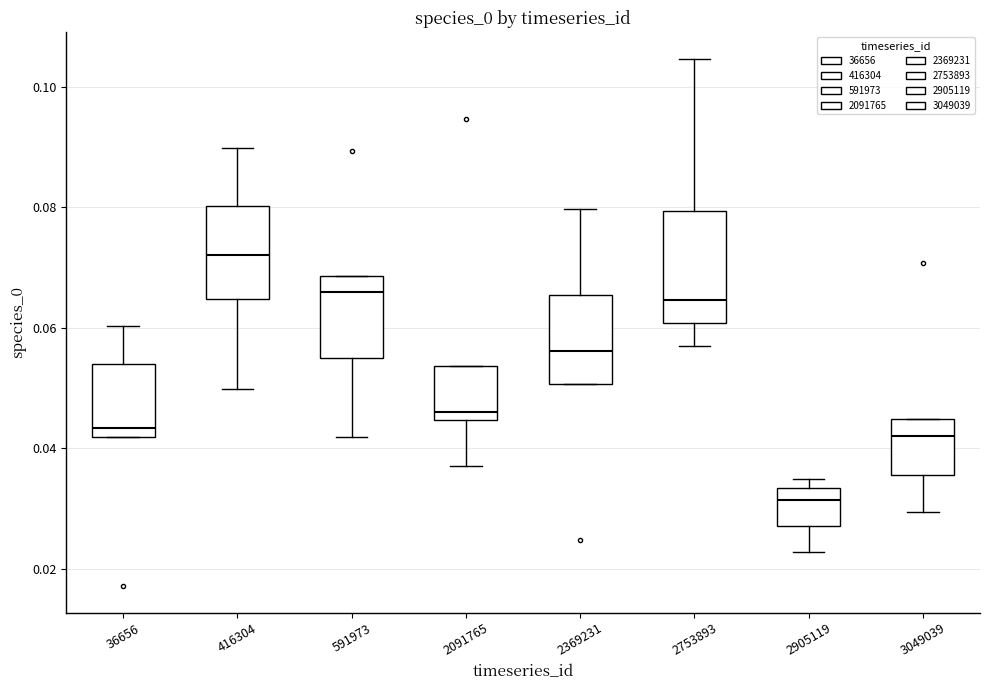

Reading left to right, read every box against the y-axis: the position of its median line, the range the box covers, and the ends of its whiskers. The values are not printed on the chart, so give them approximately, as read against the axis.

36656: median 0.044, box 0.042 to 0.054, whiskers 0.042 to 0.060
416304: median 0.072, box 0.064 to 0.080, whiskers 0.050 to 0.090
591973: median 0.066, box 0.056 to 0.068, whiskers 0.042 to 0.068
2091765: median 0.046, box 0.044 to 0.054, whiskers 0.038 to 0.054
2369231: median 0.056, box 0.050 to 0.066, whiskers 0.050 to 0.080
2753893: median 0.064, box 0.060 to 0.080, whiskers 0.058 to 0.104
2905119: median 0.032, box 0.028 to 0.034, whiskers 0.022 to 0.034 (just above the box's upper edge)
3049039: median 0.042, box 0.036 to 0.044, whiskers 0.030 to 0.044